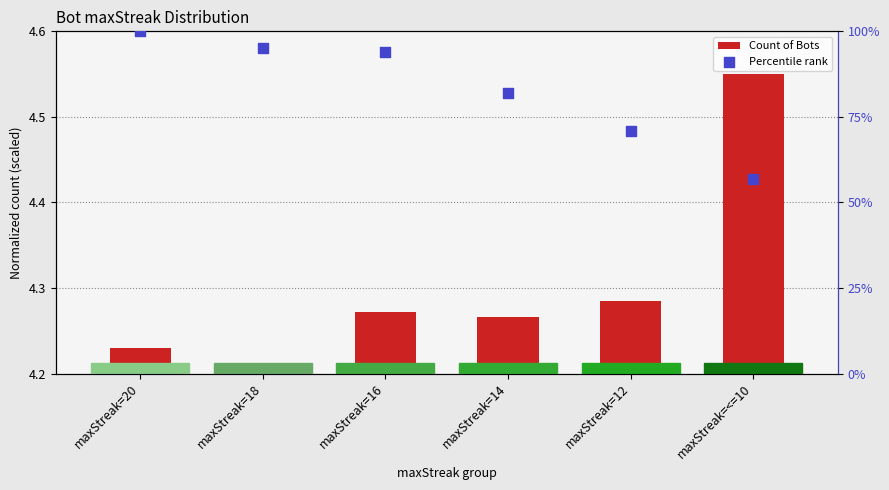

At which category is the sum across all series the highest?

maxStreak=20